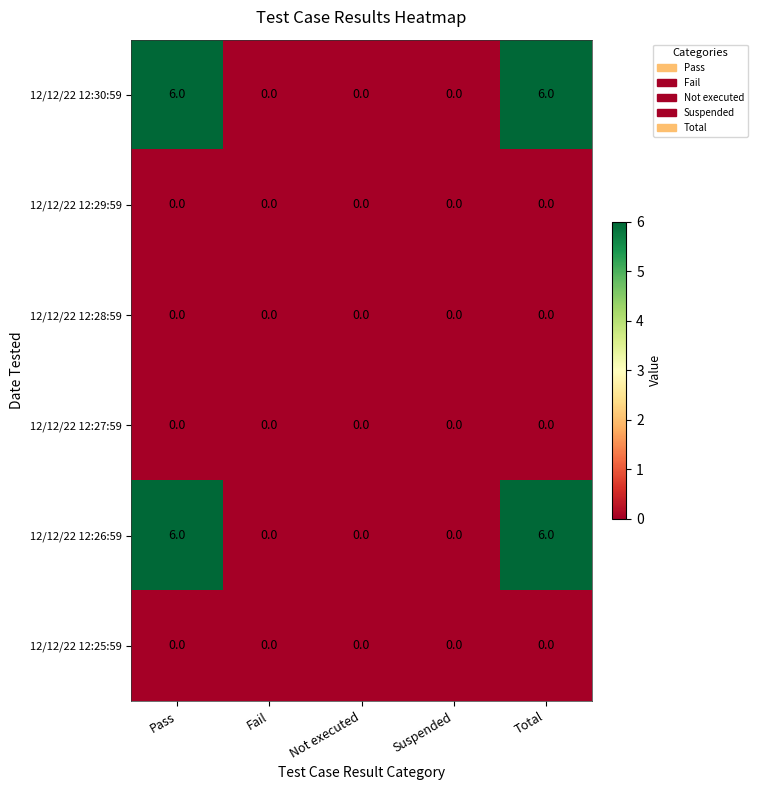

How many 12/12/22 12:30:59 values are between 0 and 6?

5